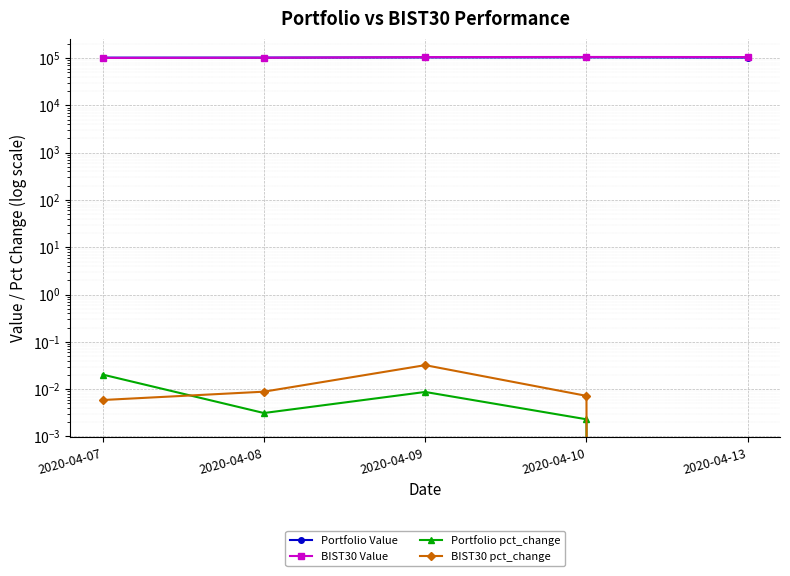

Count the number of categories in the chart.

5